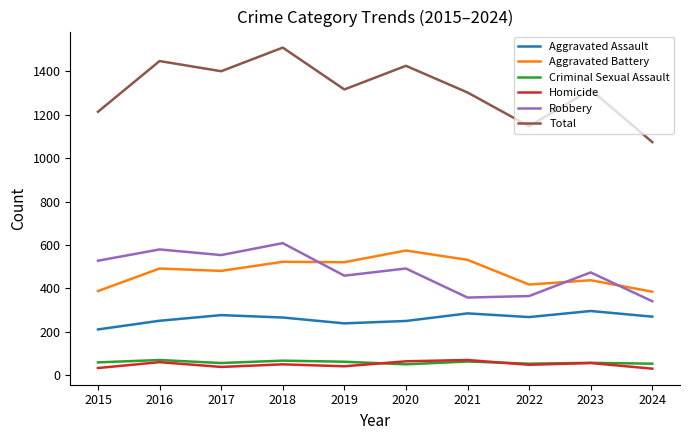

True or false: Total and Aggravated Battery intersect in this chart.

False